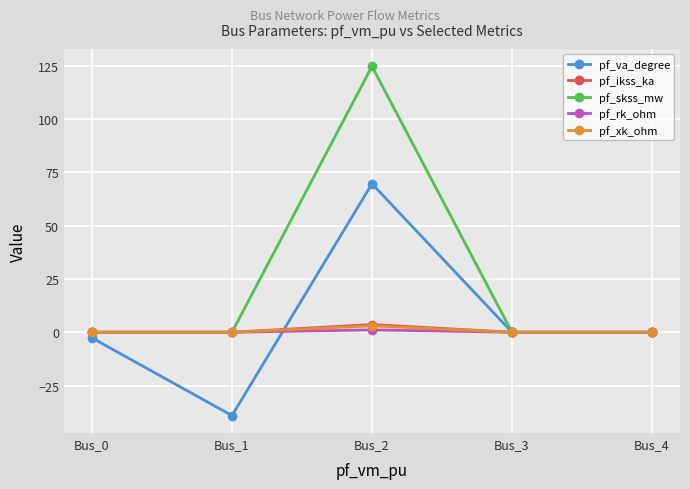

The value of pf_ikss_ka at Bus_3 is 0.0. True or false?

True